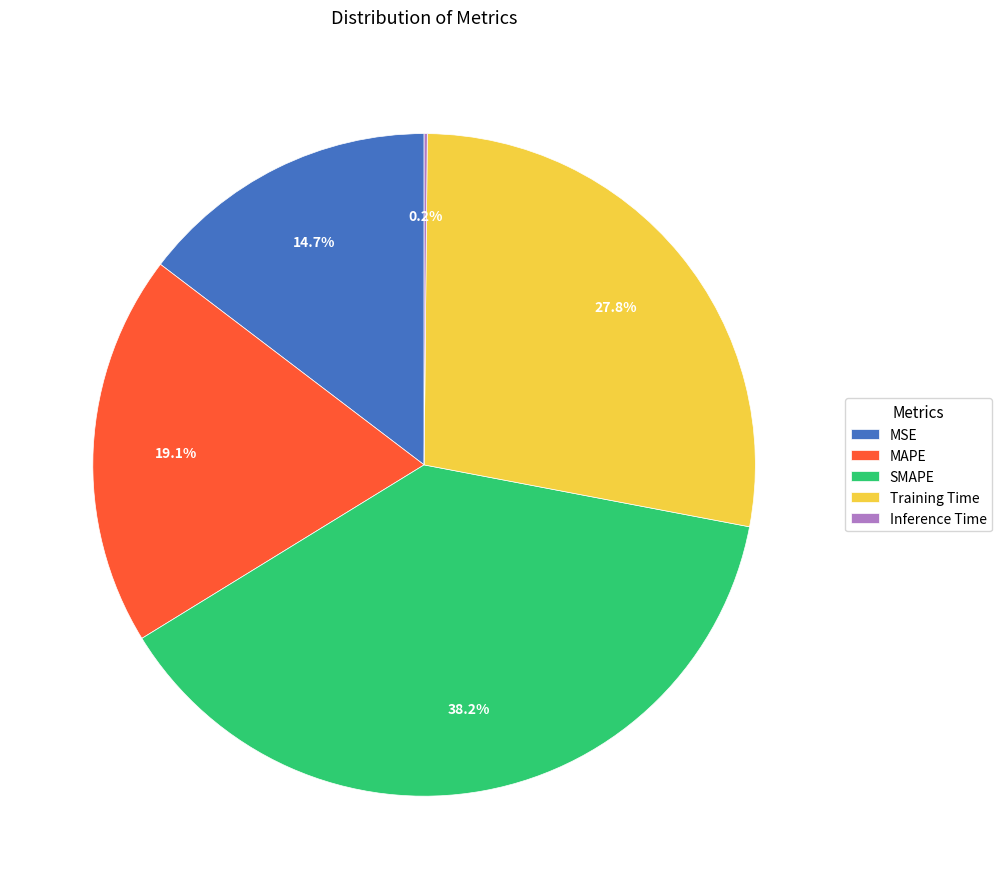

What is the largest slice in the pie chart?

SMAPE